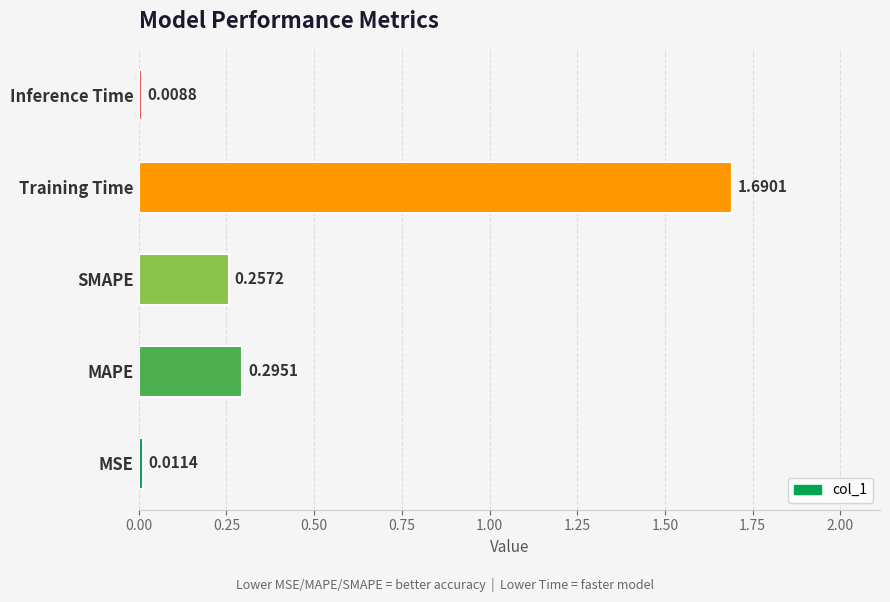

Does the chart contain any negative values?

No